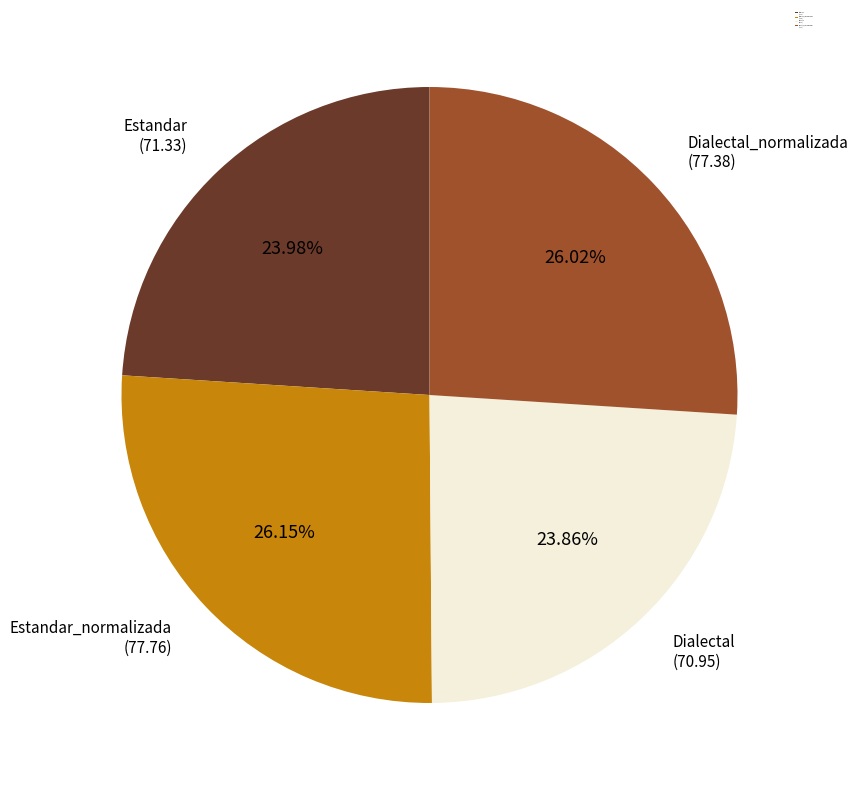

Is the sum of Dialectal_normalizada and Estandar greater than half?

No